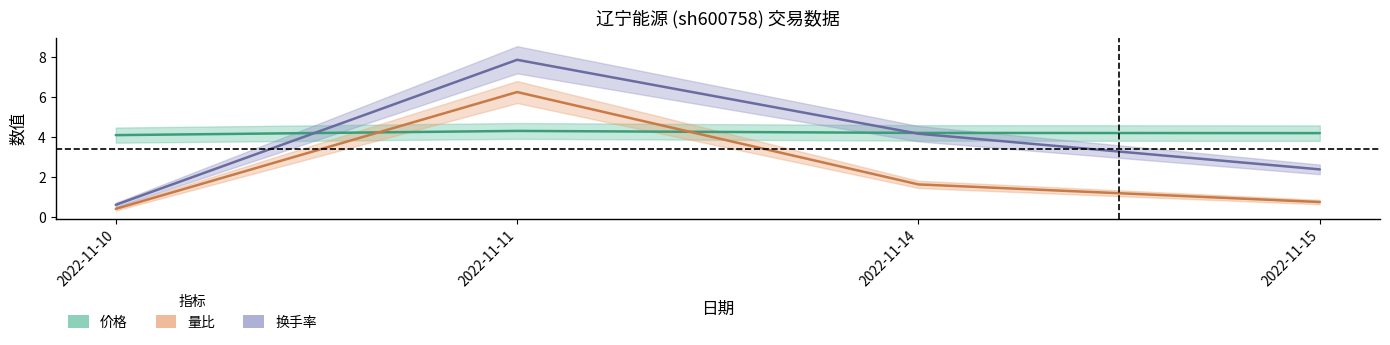

Is the value of 价格 at 2022-11-10 greater than the value of 量比 at 2022-11-15?

Yes